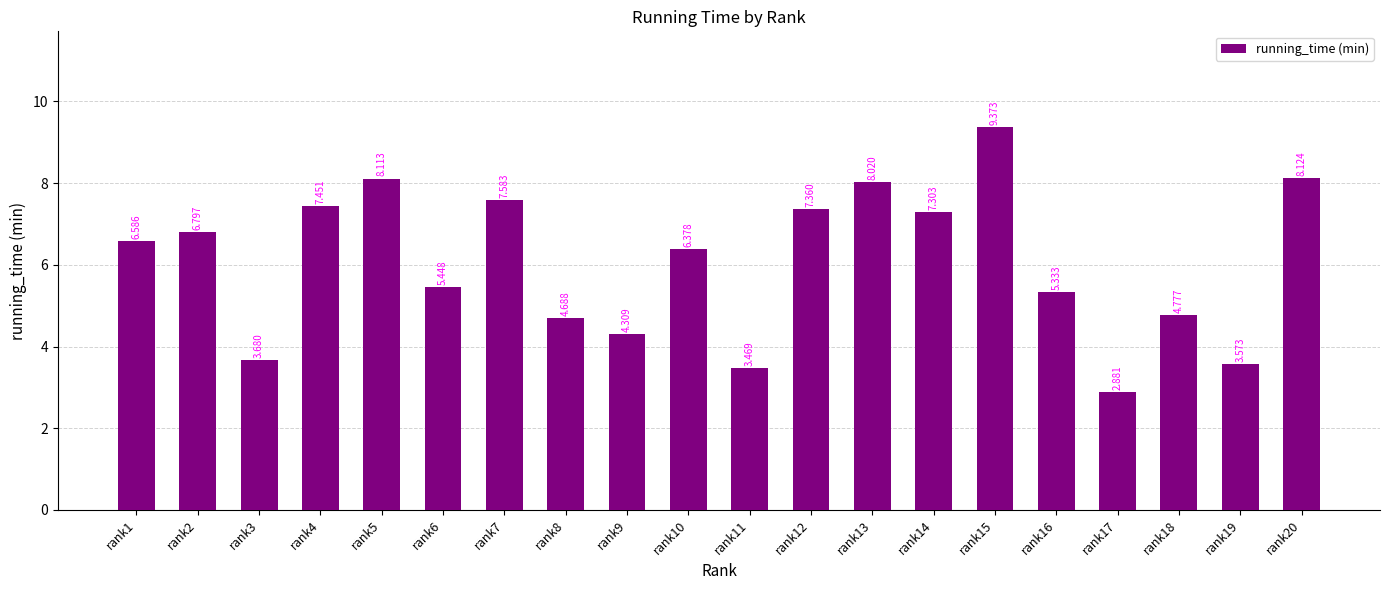

How many data points does each series have?

20